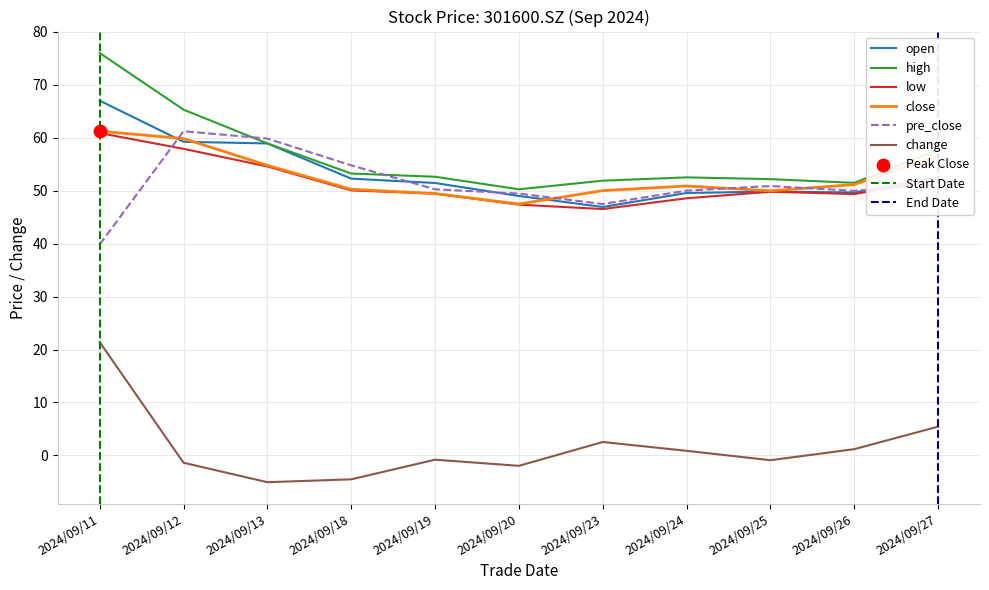

Which series reaches the minimum Y coordinate?

change